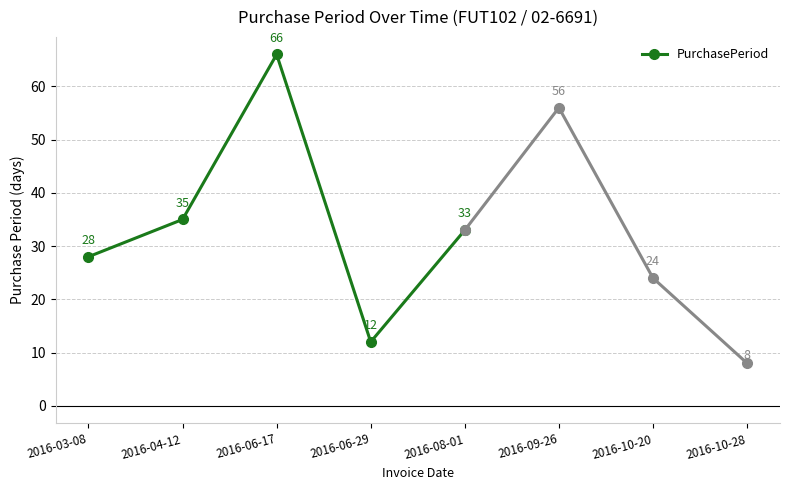

What is the ratio of the value at 2016-06-17 to the value at 2016-04-12?

1.9